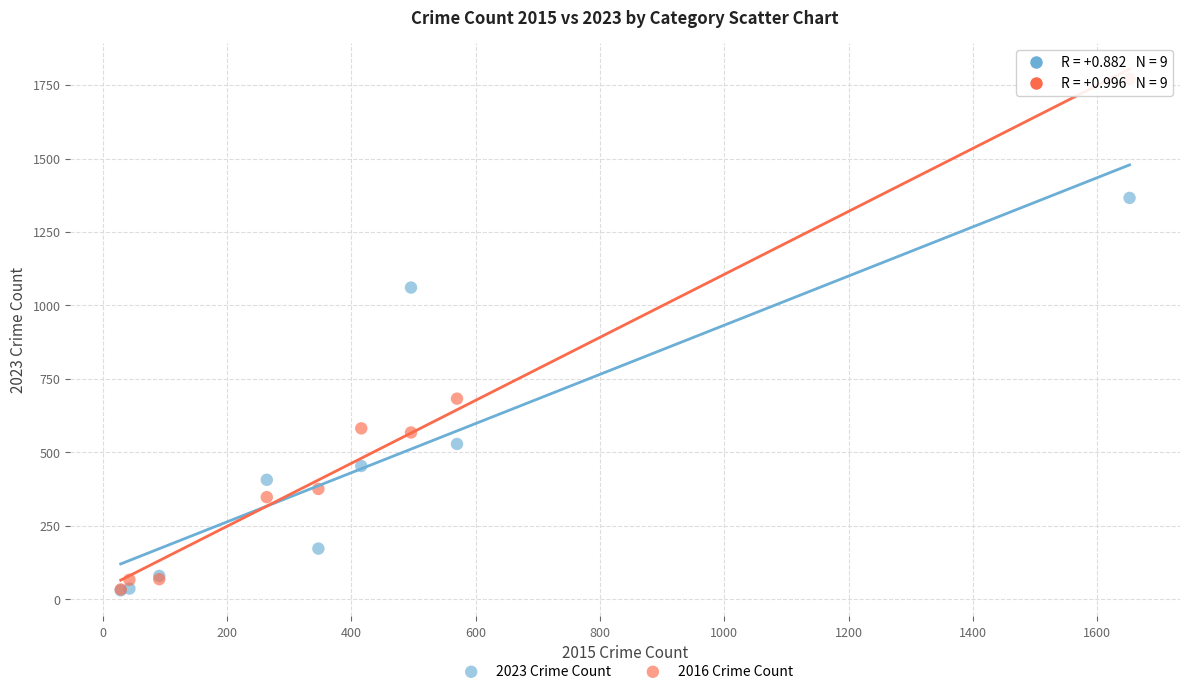

Which series has the largest Y range (max minus min)?

2016 Crime Count